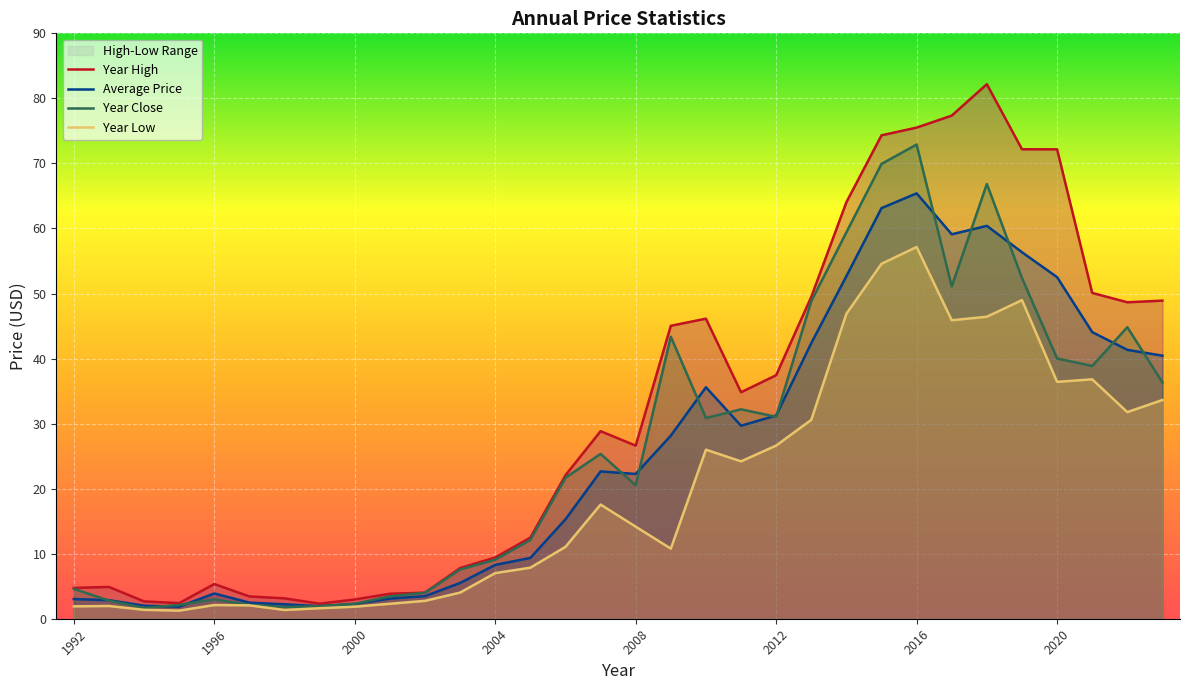

What is the value of the Year Low point at the 28th from the left?

49.0